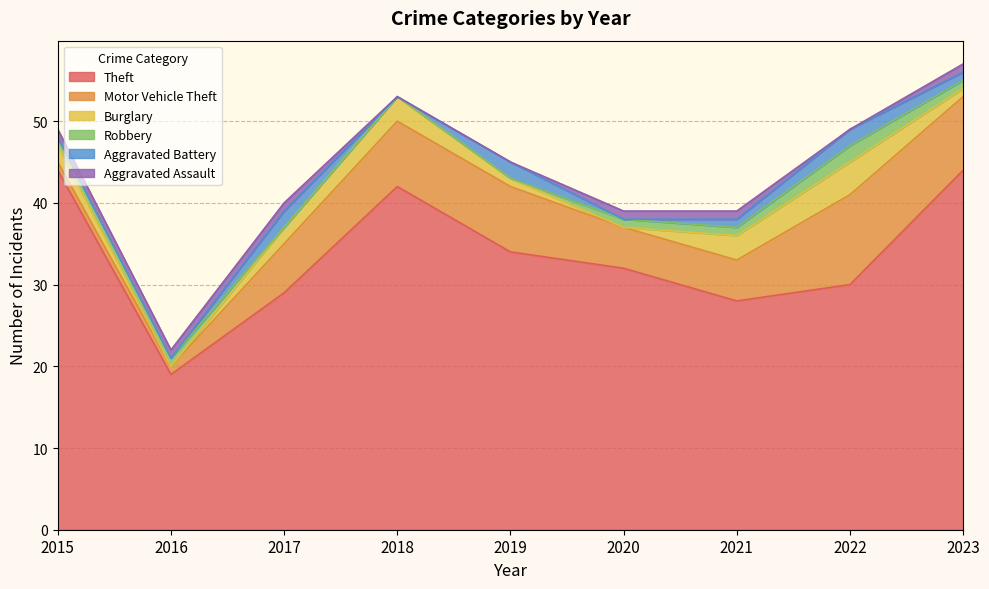

Does the chart have visible grid lines?

Yes